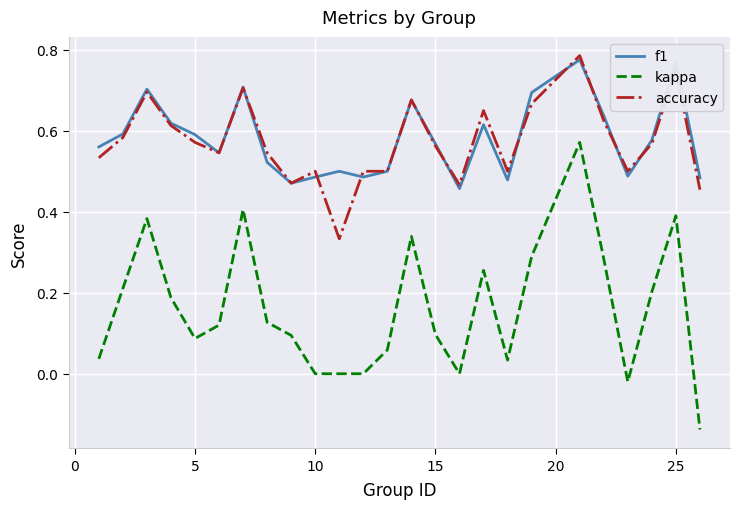

How many categories are shown in the chart?

25